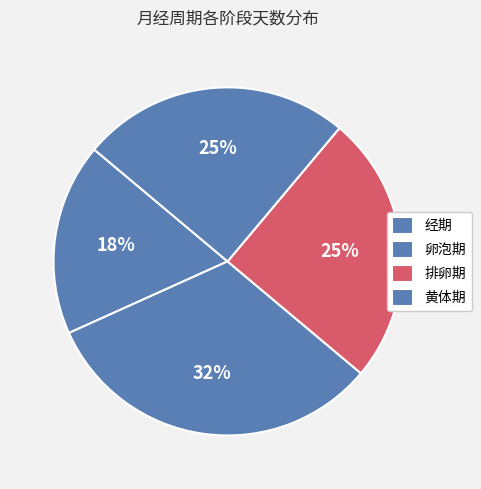

Is 经期 the majority of the pie?

No